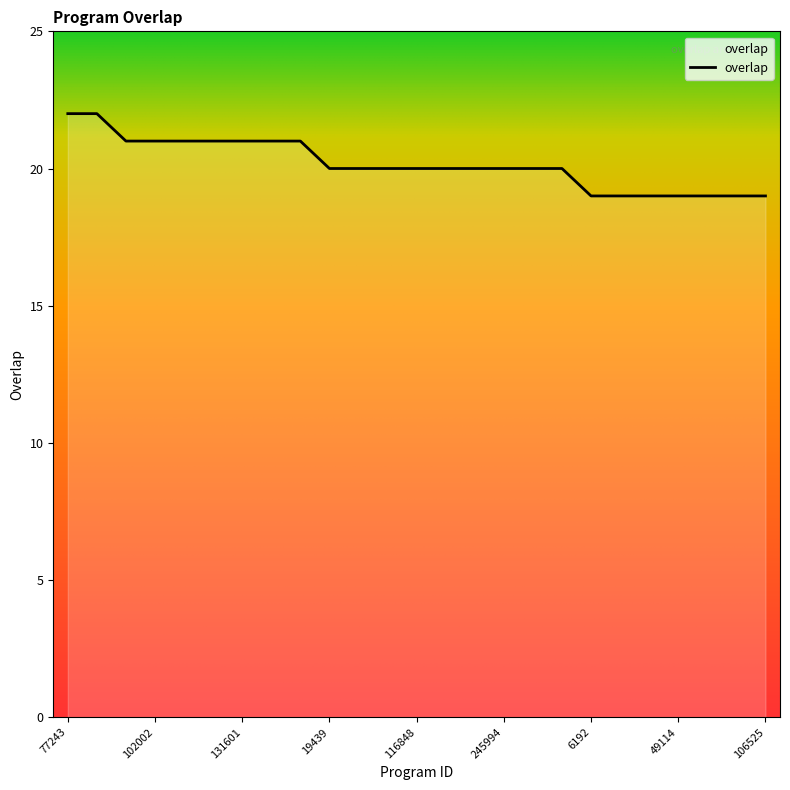

What is the smallest value displayed?

19